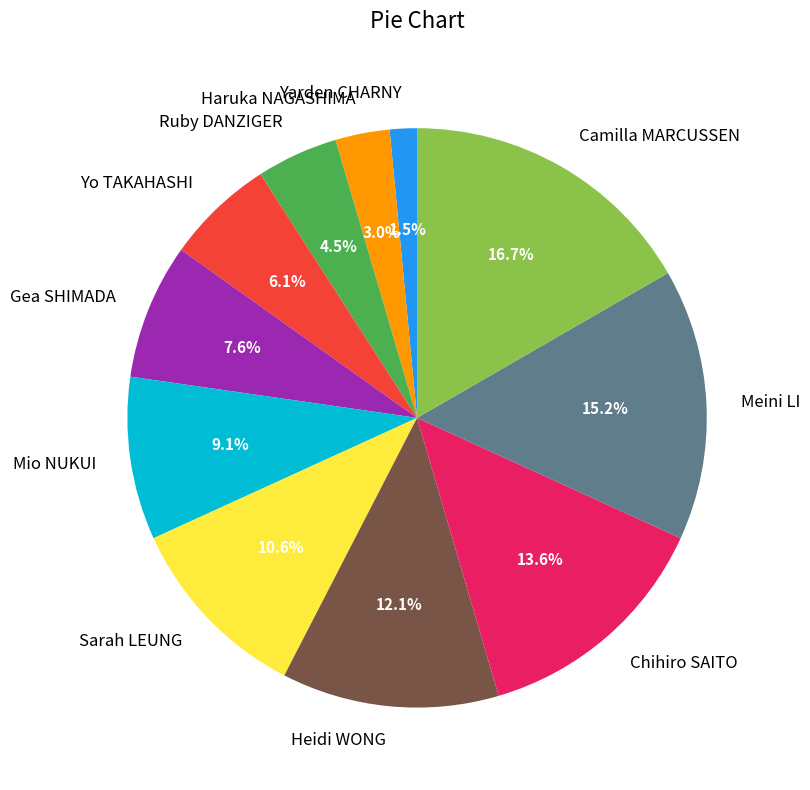

What percentage is the Camilla MARCUSSEN slice, to the nearest percent?

17%